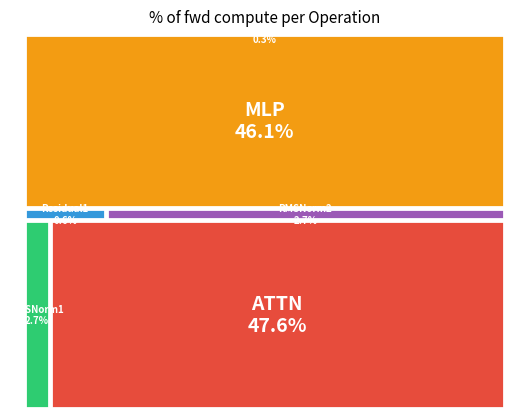

Which category has the smallest portion of the pie?

Residual2